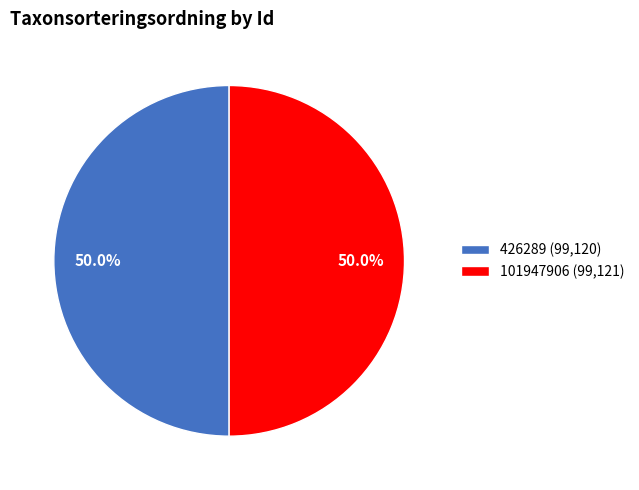

What is the ratio of the value at 101947906 (99,121) to the value at 426289 (99,120)?

1.0